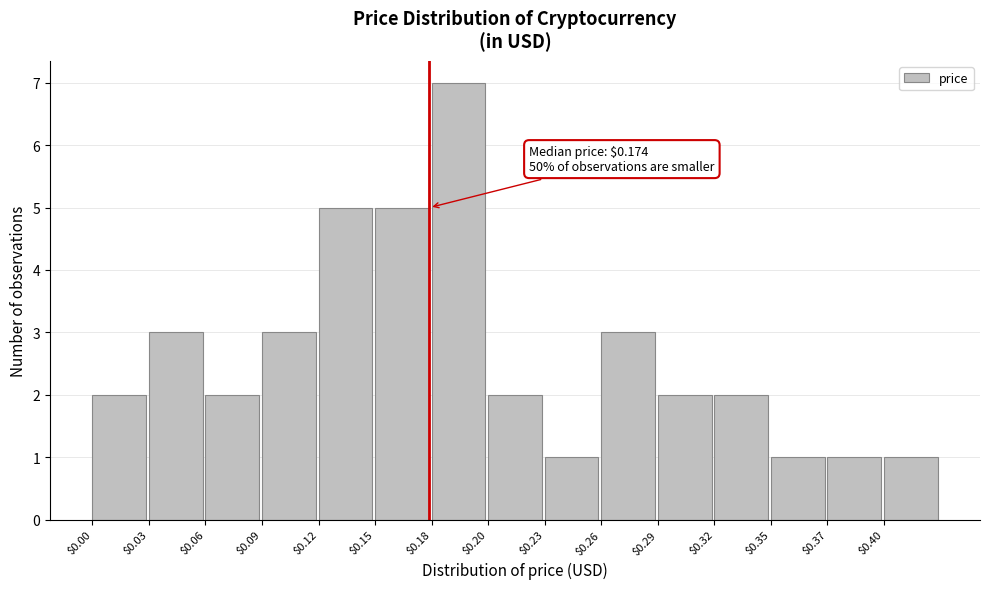

Reading left to right, list all the values displayed in this chart.

2	3	2	3	5	5	7	2	1	3	2	2	1	1	1